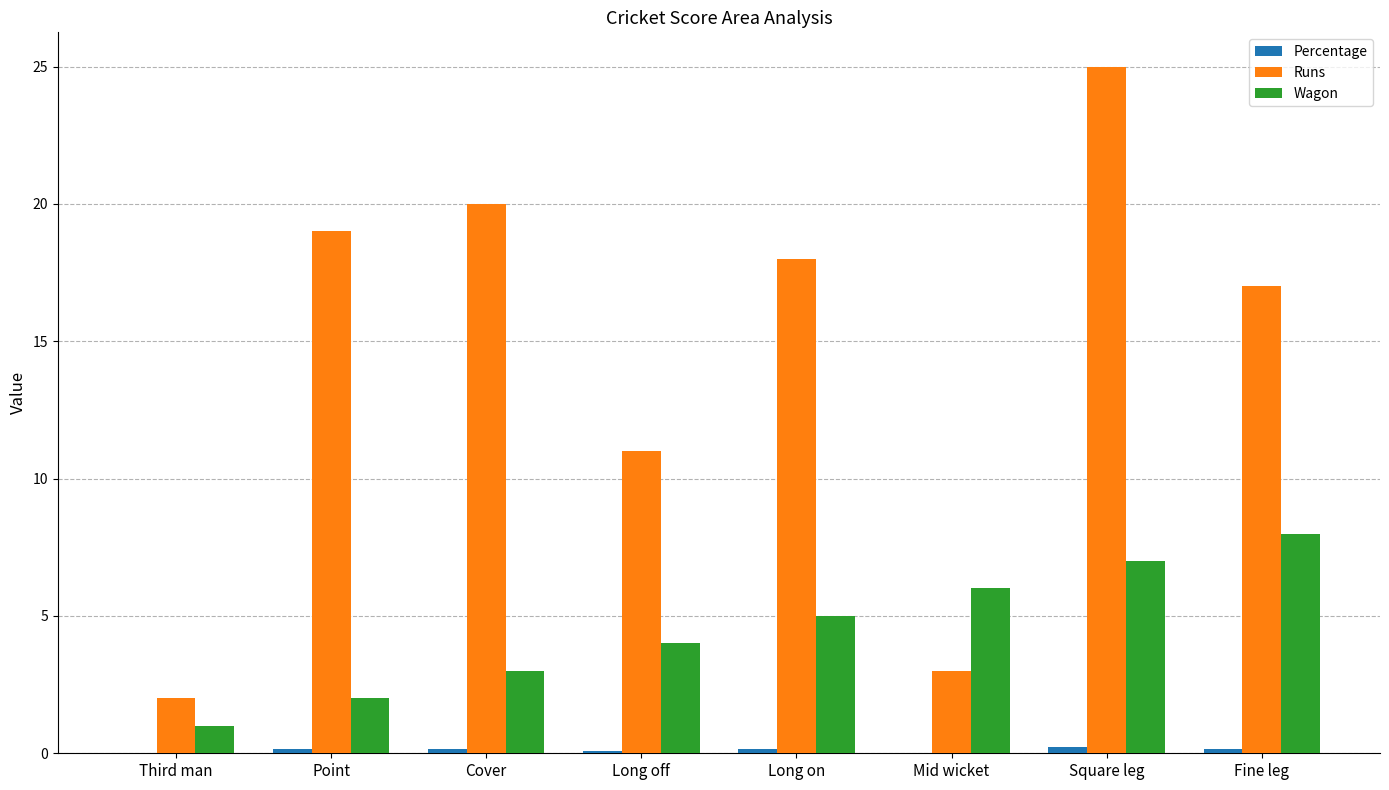

At which label does Runs reach its peak?

Square leg